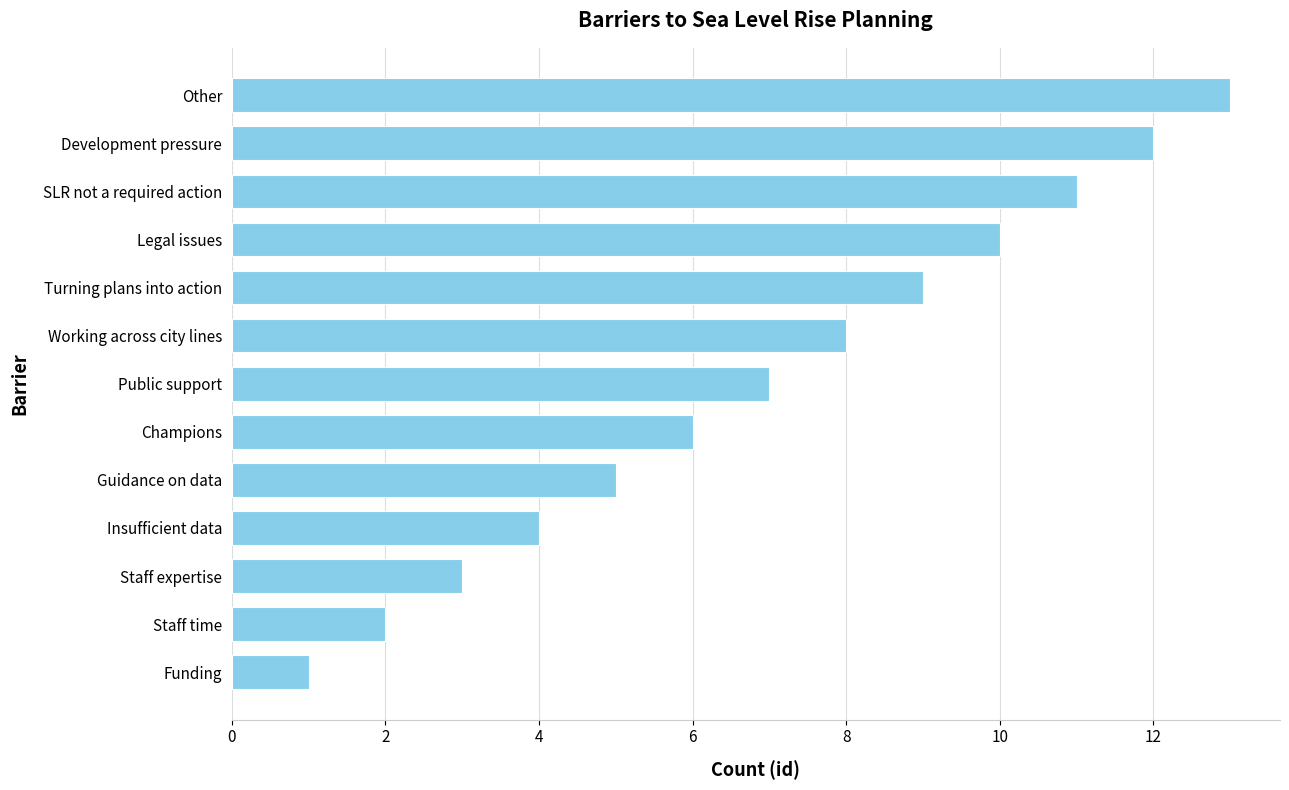

Approximately how many times larger is the value at SLR not a required action compared to Funding?

11.0